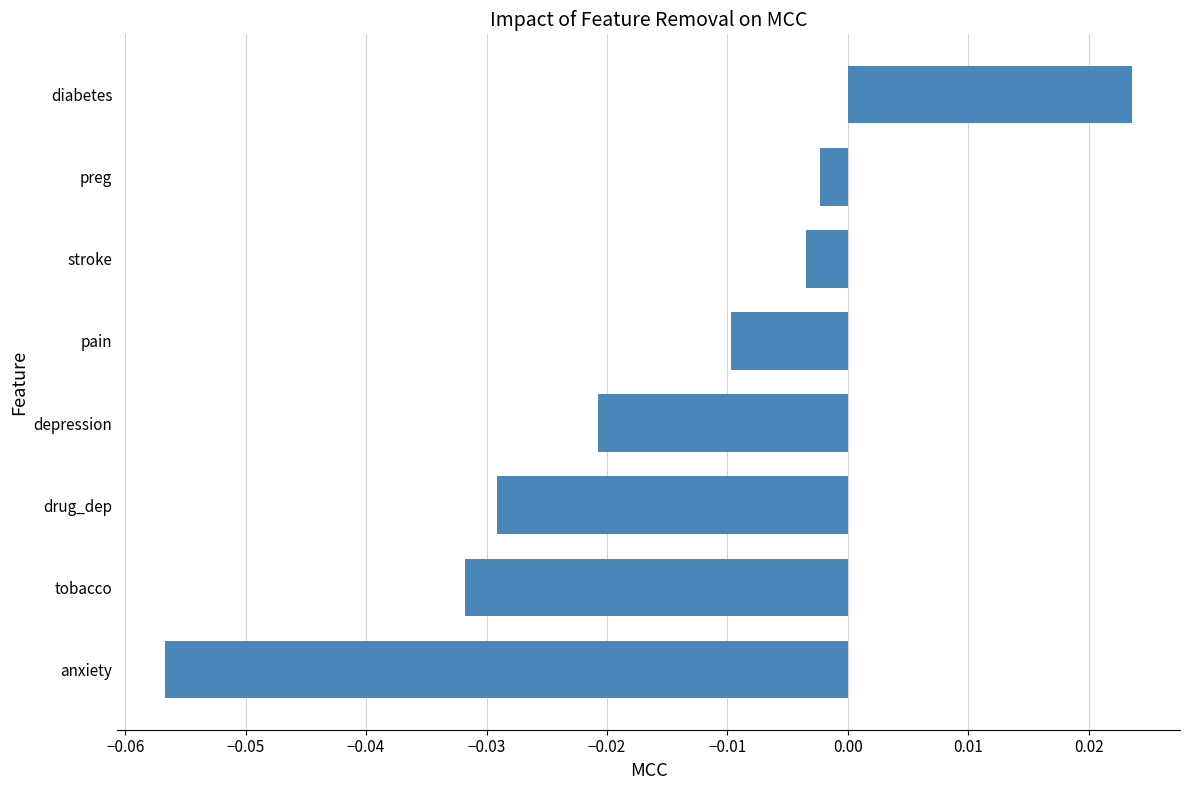

How many values are below zero?

7